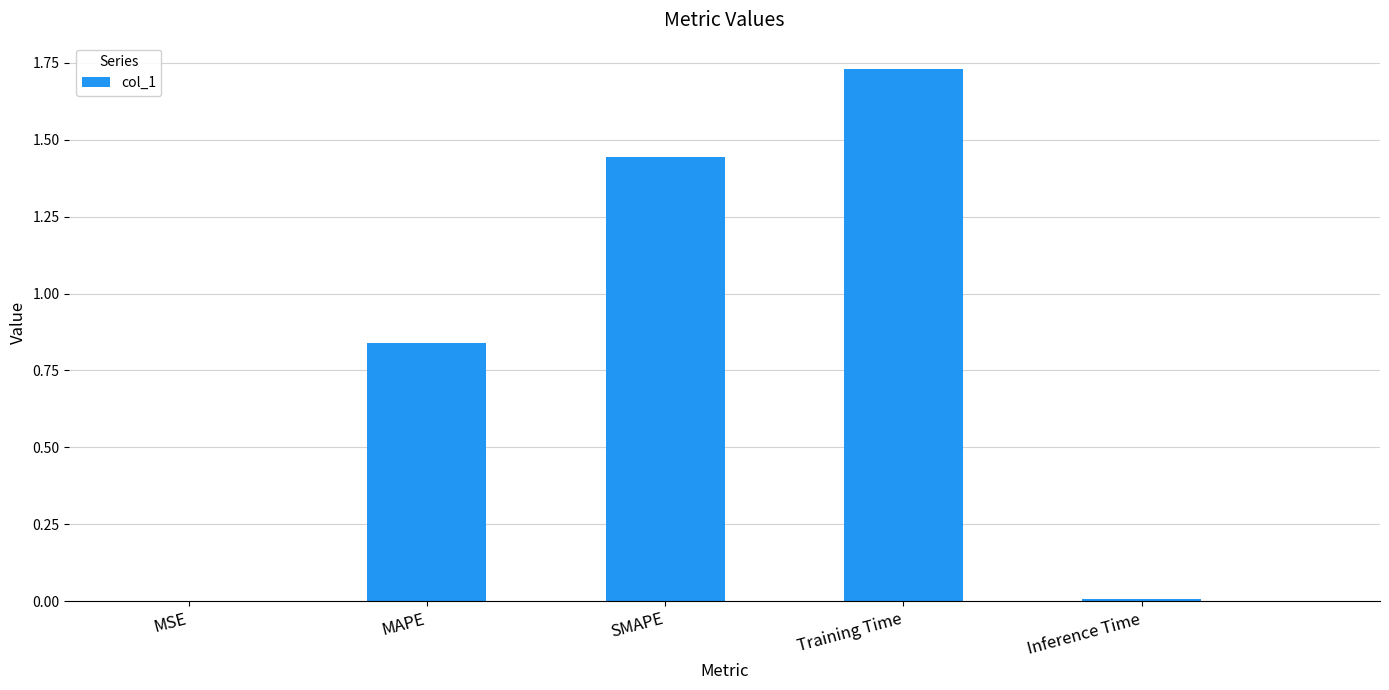

True or false: the data shows 0.0 at MSE.

True